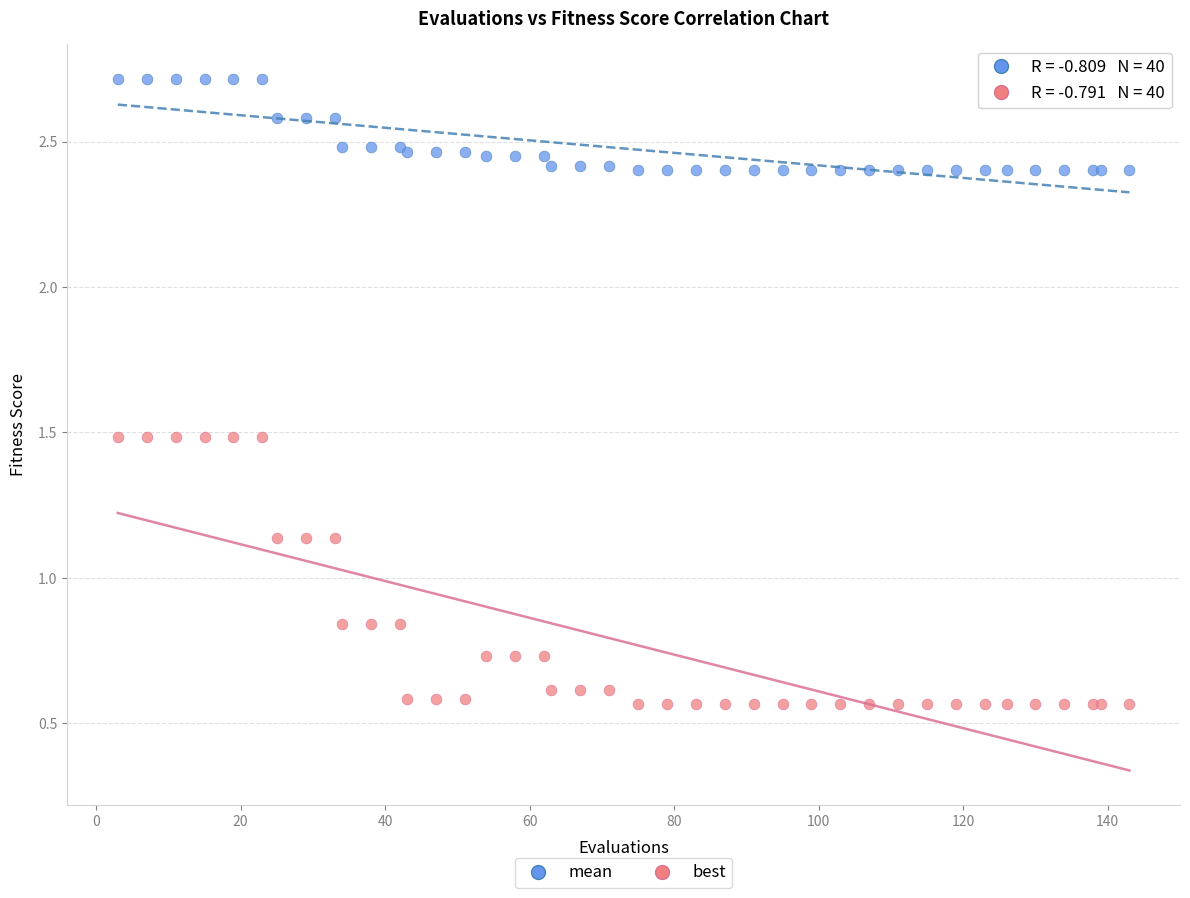

What are all the series names shown in the legend?

mean, best